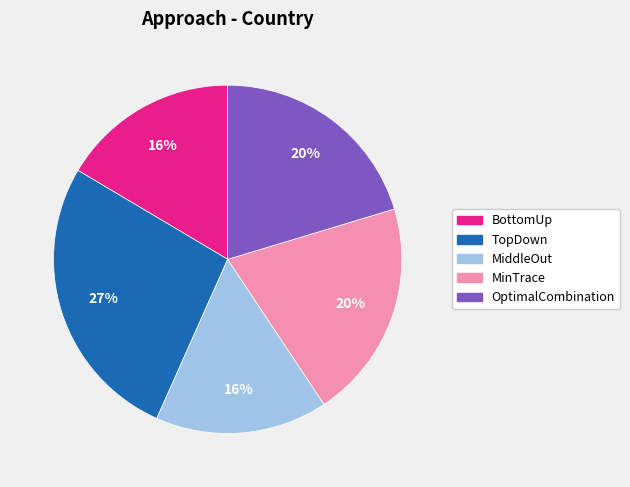

Between MiddleOut and TopDown, which is larger?

TopDown